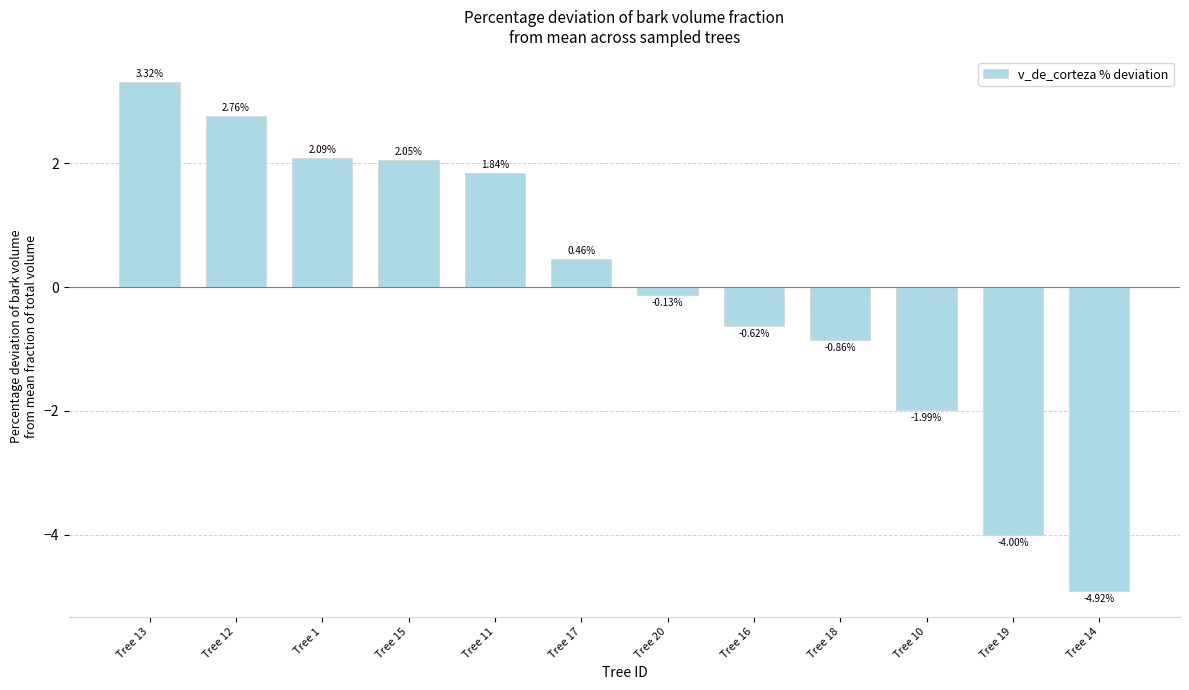

List the labels in order of value, largest first.

Tree 13, Tree 12, Tree 1, Tree 15, Tree 11, Tree 17, Tree 20, Tree 16, Tree 18, Tree 10, Tree 19, Tree 14